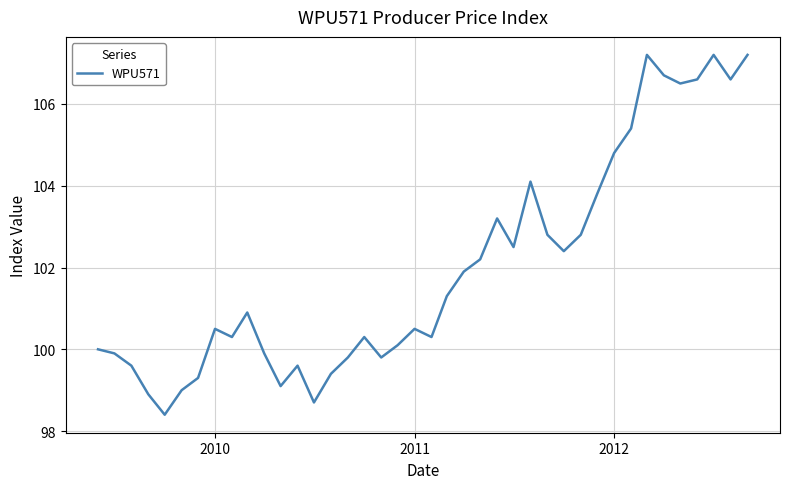

Reading left to right, list all the values displayed in this chart.

100.0	99.9	99.6	98.9	98.4	99.0	99.3	100.5	100.3	100.9	99.9	99.1	99.6	98.7	99.4	99.8	100.3	99.8	100.1	100.5	100.3	101.3	101.9	102.2	103.2	102.5	104.1	102.8	102.4	102.8	103.8	104.8	105.4	107.2	106.7	106.5	106.6	107.2	106.6	107.2